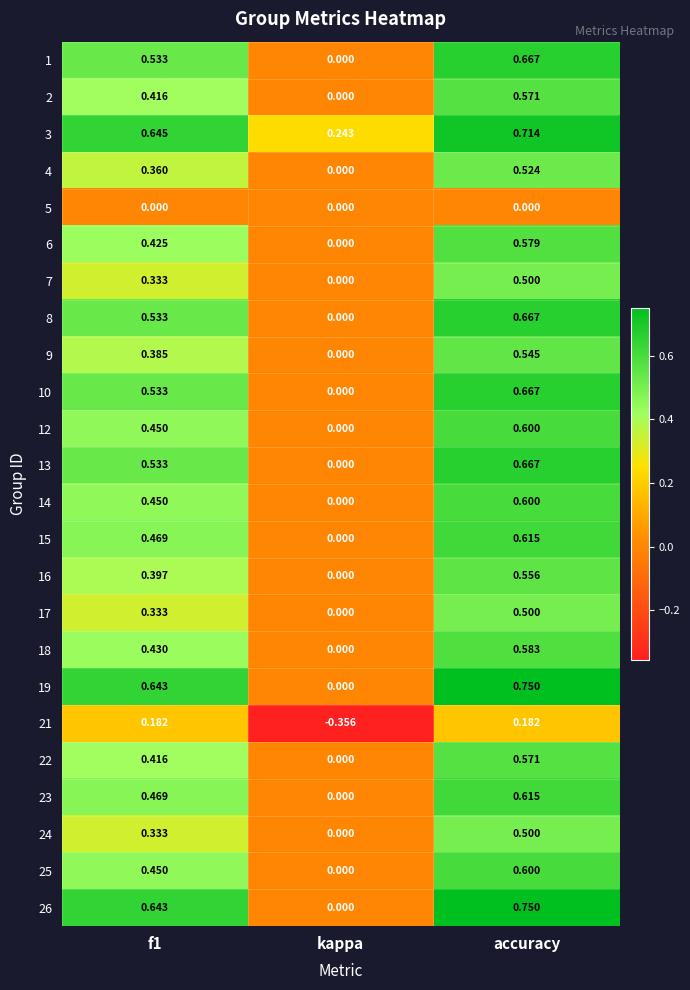

At which label is 22 closest to 0?

kappa